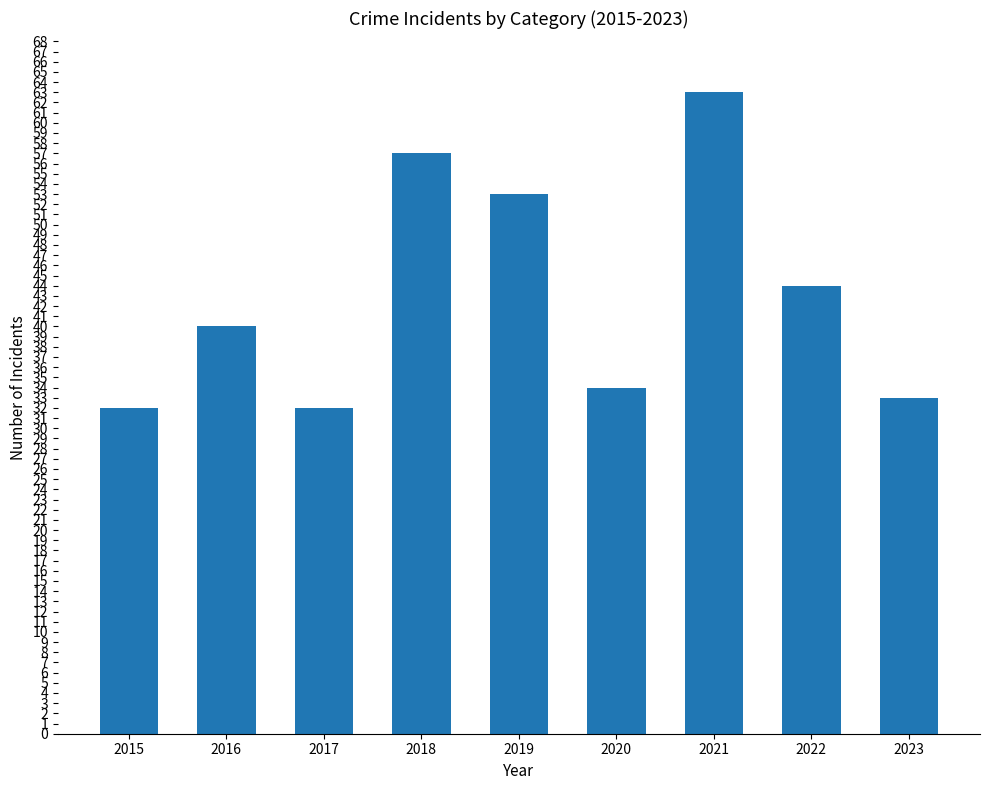

What is the value of the 3rd bar from the left?

32